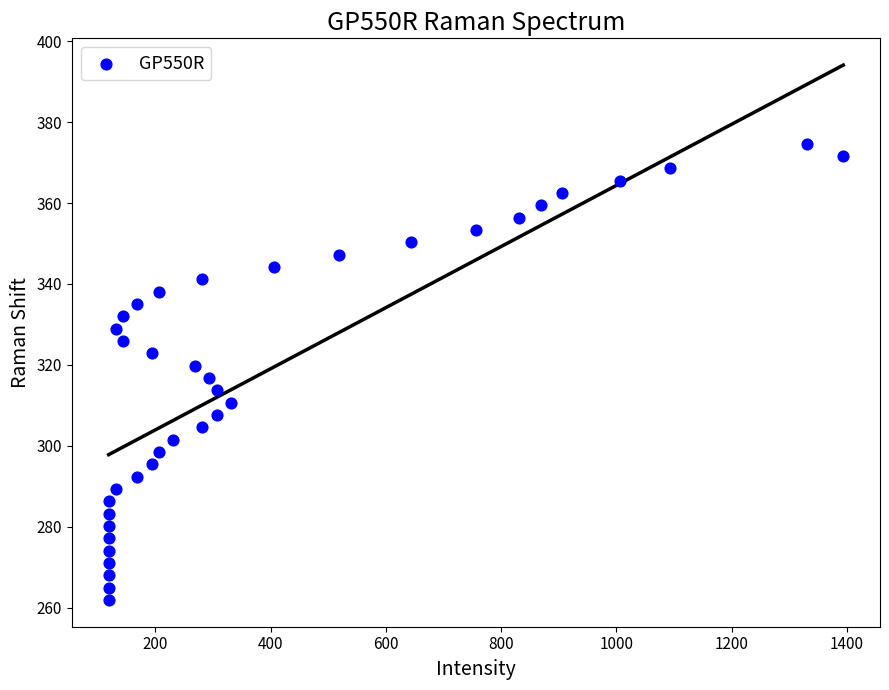

What is the range of X values (max minus min)?

1275.0